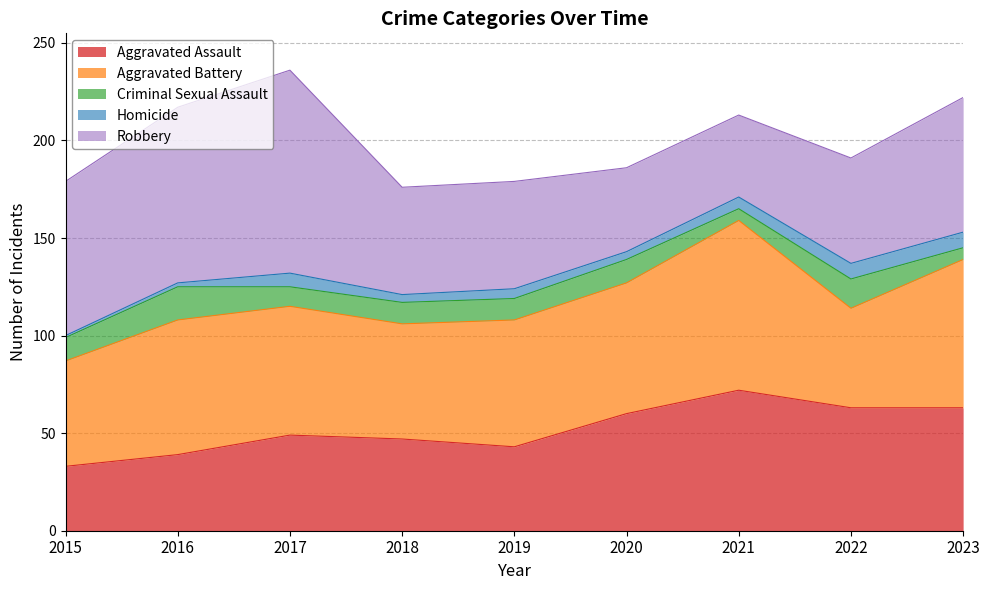

True or false: Criminal Sexual Assault and Homicide cross at least once.

True